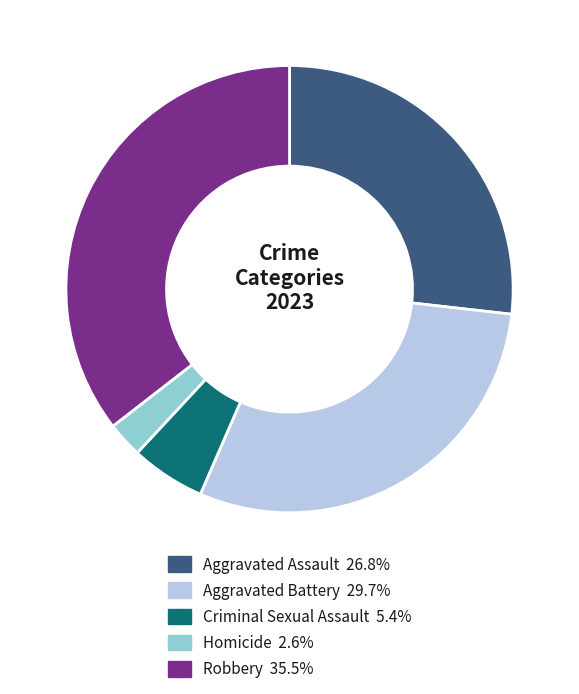

Count the number of slices in the pie.

5